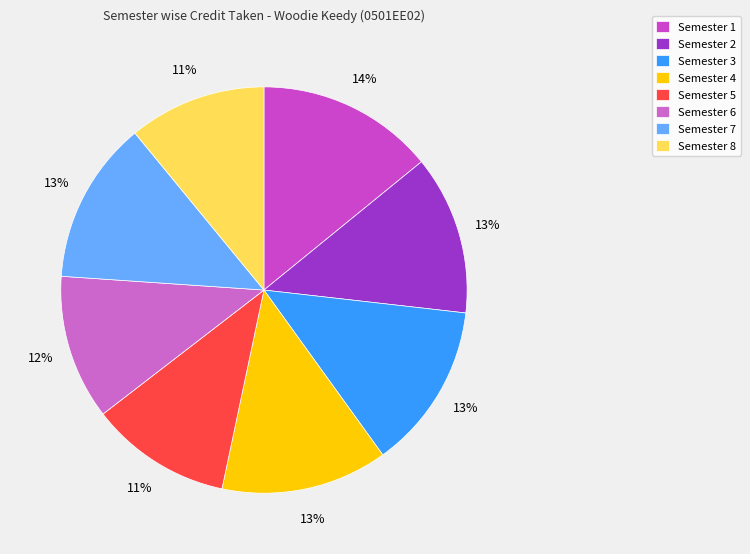

Does Semester 2 account for over 50% of the chart?

No